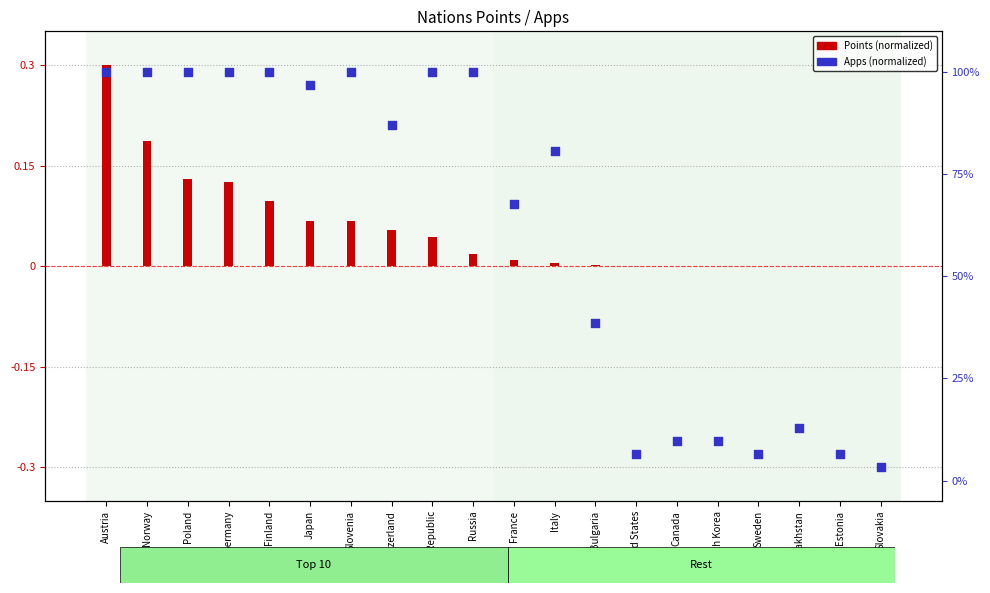

Which series reaches the maximum Y coordinate?

Apps (normalized)